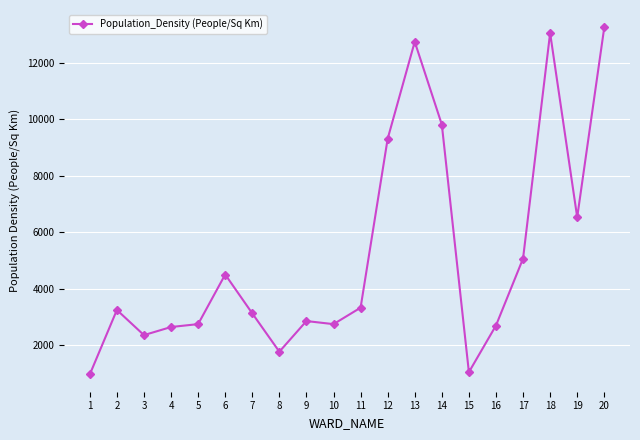

What is the value of the 3rd point from the left?

2361.2